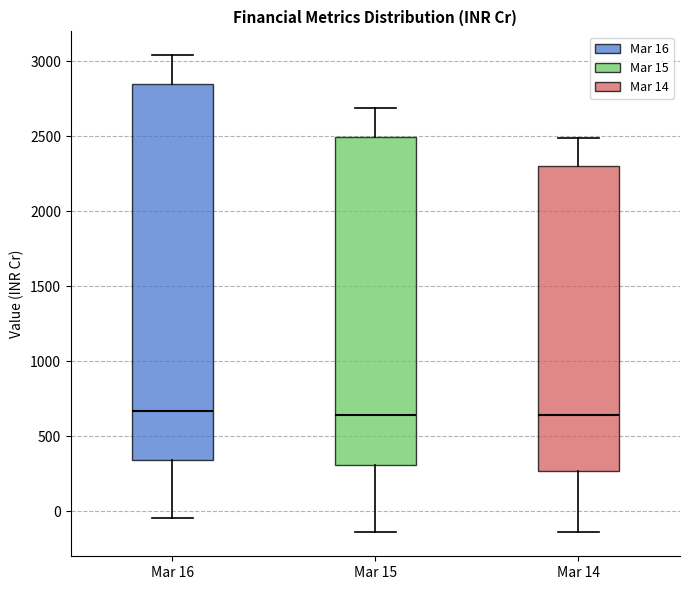

Reading left to right, read every box against the y-axis: the position of its median line, the range the box covers, and the ends of its whiskers. The values are not printed on the chart, so give them approximately, as read against the axis.

Mar 16: median 650, box 350 to 2850, whiskers -50 to 3050
Mar 15: median 650, box 300 to 2500, whiskers -150 to 2700
Mar 14: median 650, box 250 to 2300, whiskers -150 to 2500